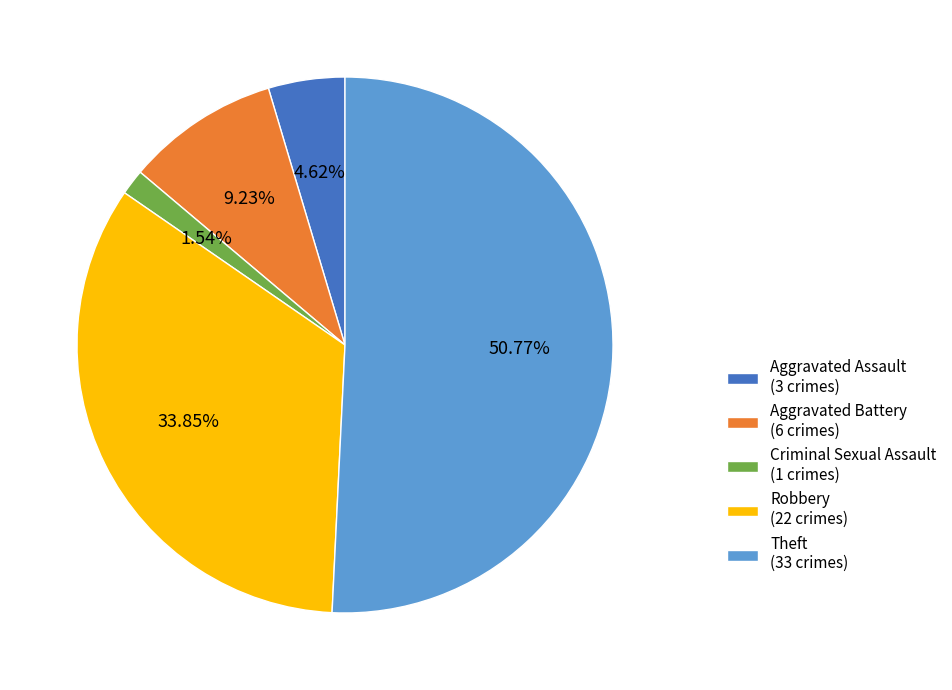

Rank the categories by value from lowest to highest.

Criminal Sexual Assault, Aggravated Assault, Aggravated Battery, Robbery, Theft